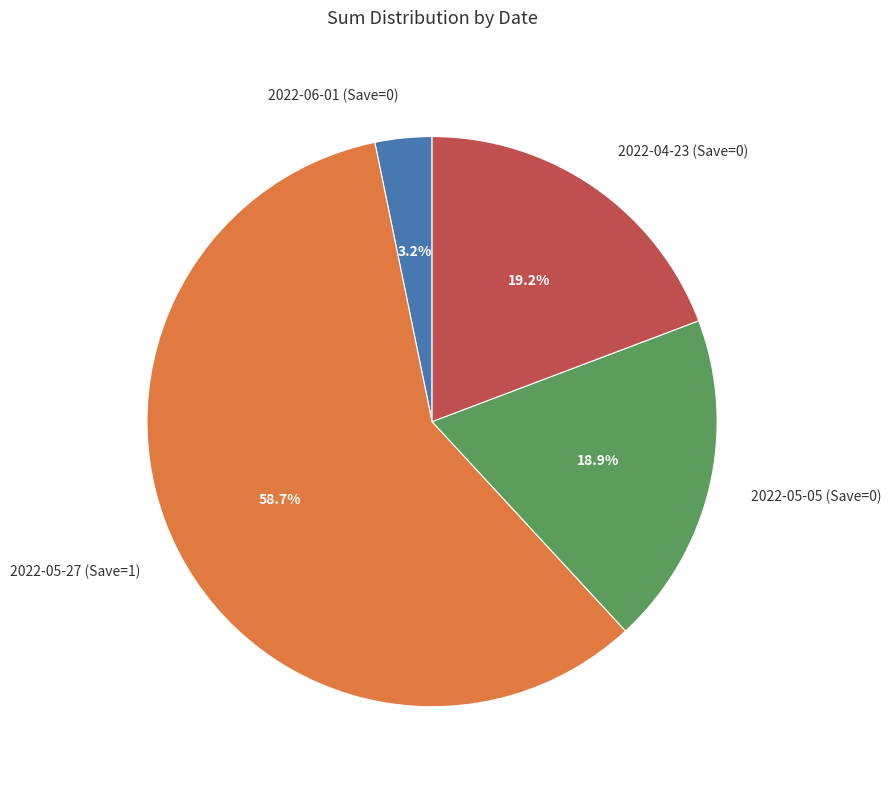

Does 2022-06-01 (Save=0) represent more than half of the total?

No